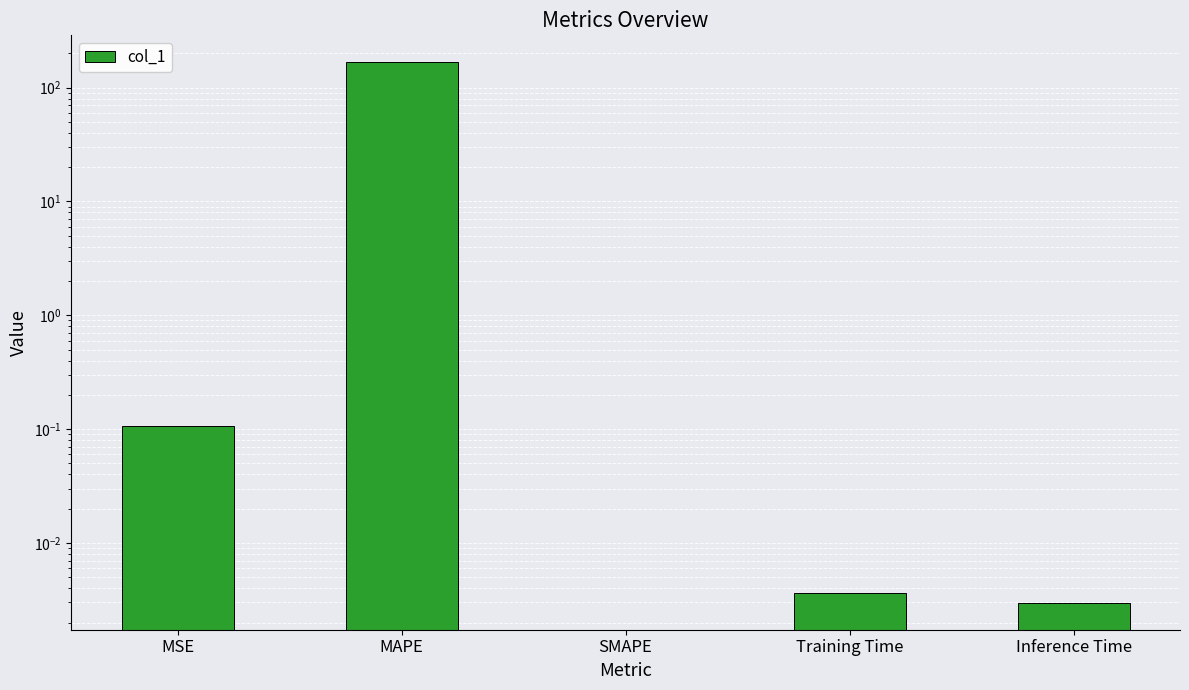

Are the bars horizontal?

No